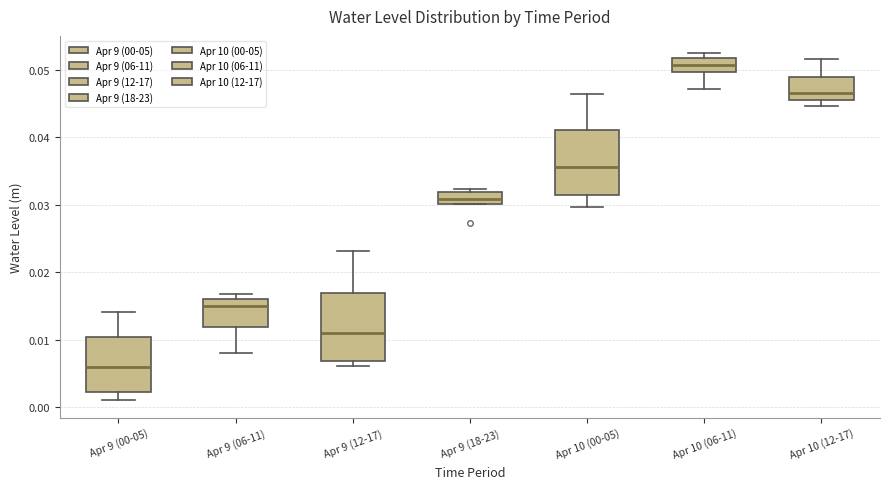

Which box's median line is the highest?

Apr 10 (06-11)